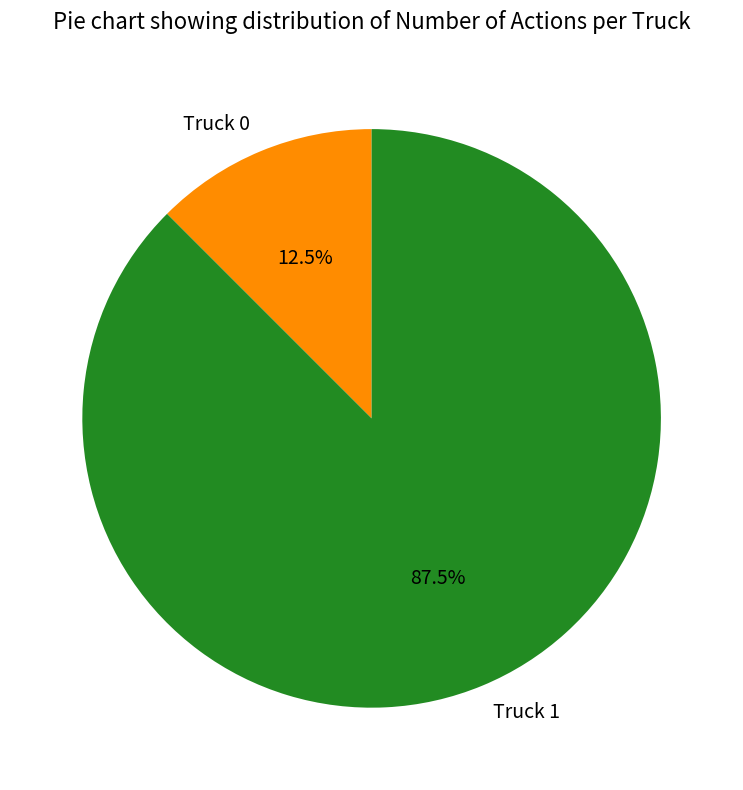

What is the total percentage of Truck 1 and Truck 0?

100.0%